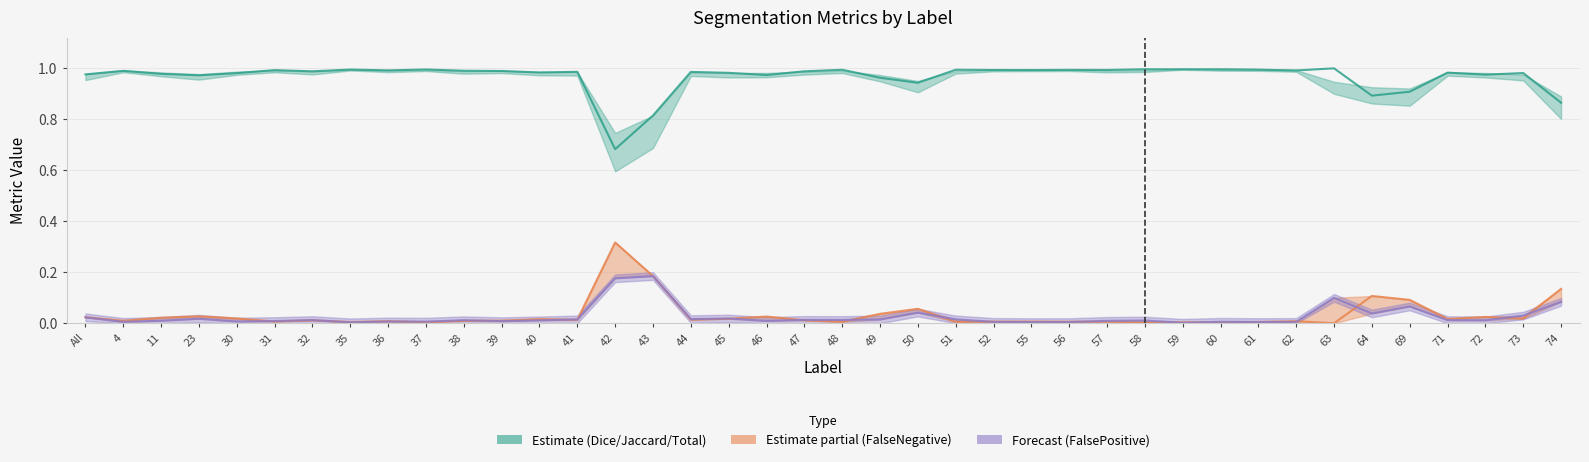

How many interior local valleys does the FalseNegative series have?

13